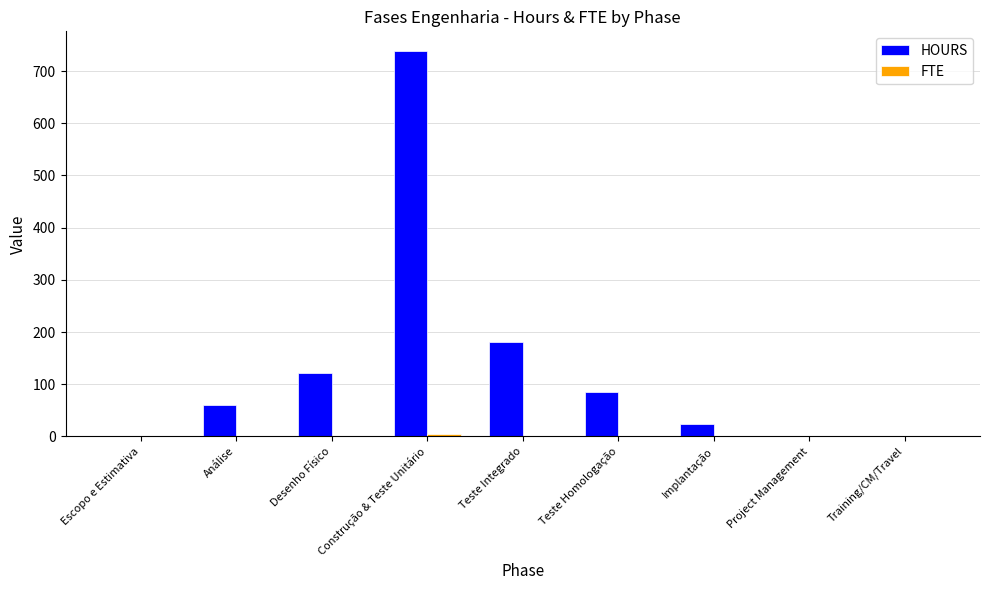

What is the greatest value displayed?

739.2